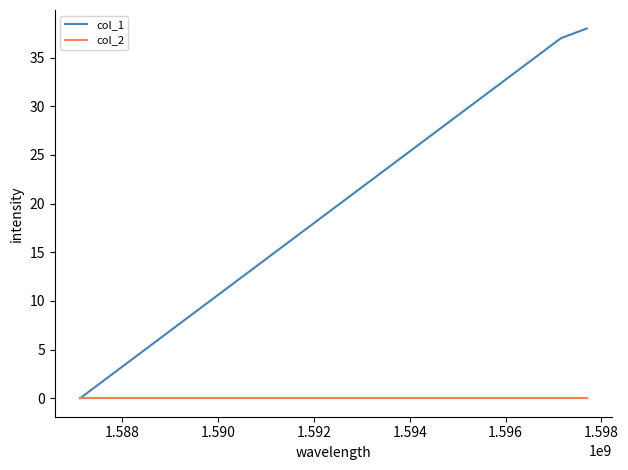

At how many categories does at least one series exceed 26?

2